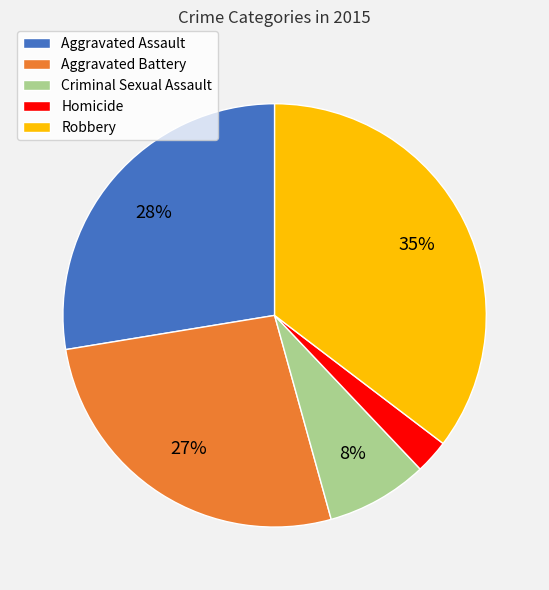

To the nearest percent, what portion does Criminal Sexual Assault represent?

8%